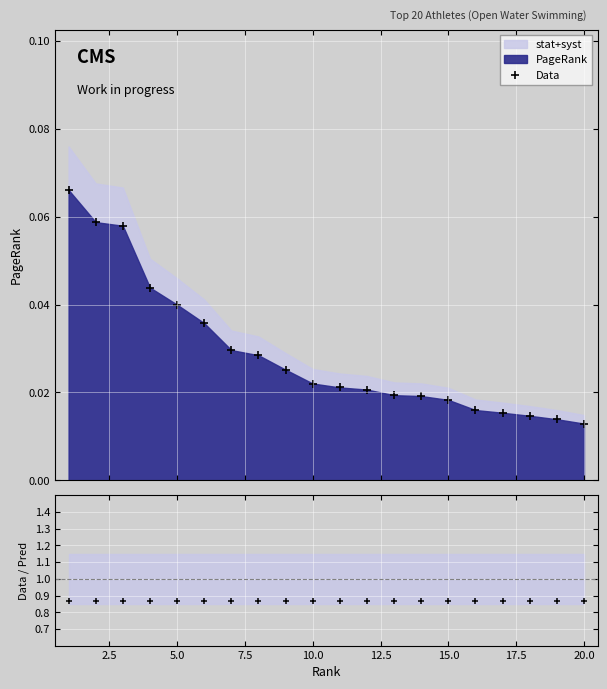

How many Data values are between 0 and 1?

20